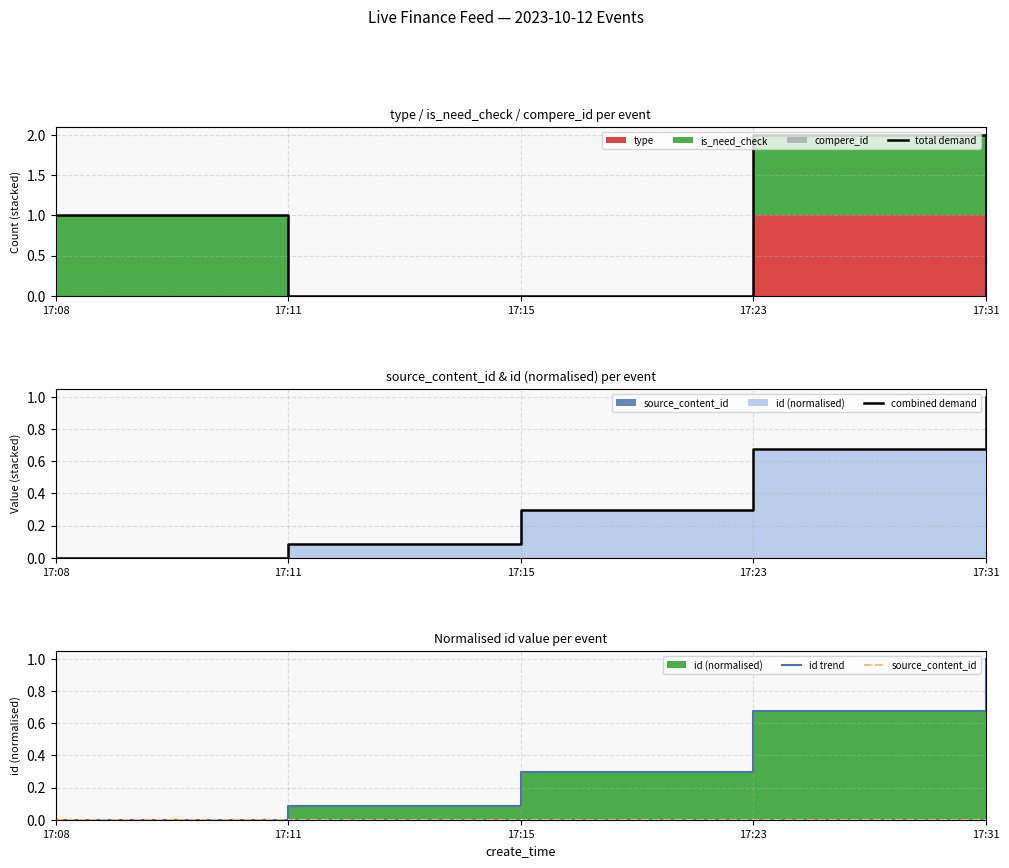

Reading left to right, list all the values displayed in this chart.

total demand: 1.0	0.0	0.0	2.0	0.0
combined demand: 0.0	0.1	0.3	0.7	1.0
id trend: 0.0	0.1	0.3	0.7	1.0
source_content_id: 0.0	0.0	0.0	0.0	0.0